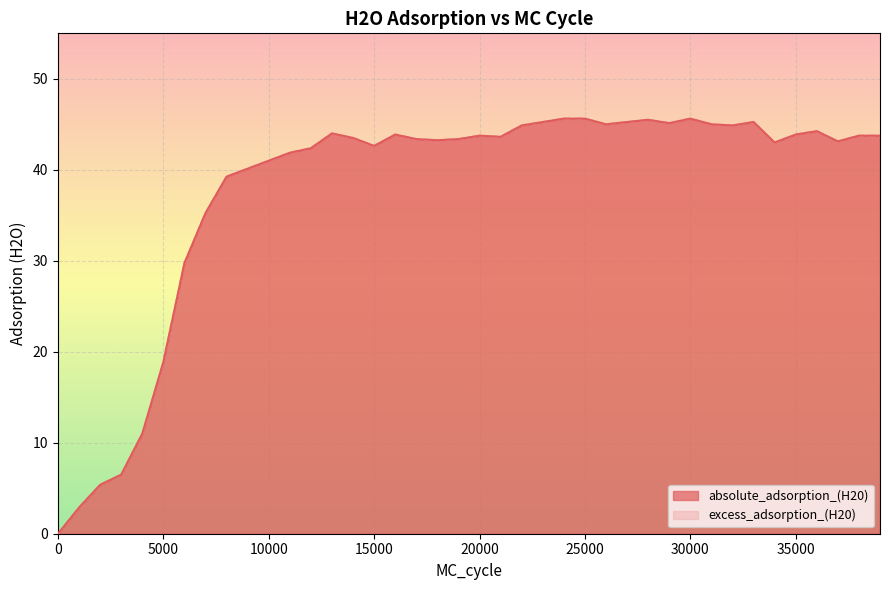

At which label does absolute_adsorption_(H20) first exceed 43?

13000